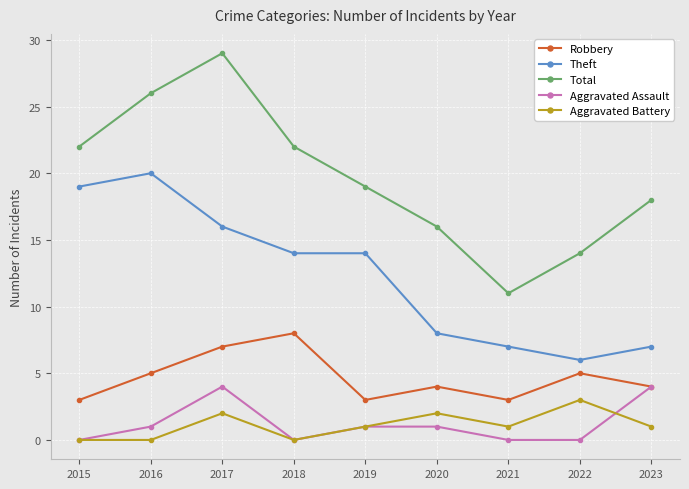

Reading right to left, transcribe all the data shown in this chart.

Robbery: 4	5	3	4	3	8	7	5	3
Theft: 7	6	7	8	14	14	16	20	19
Total: 18	14	11	16	19	22	29	26	22
Aggravated Assault: 4	0	0	1	1	0	4	1	0
Aggravated Battery: 1	3	1	2	1	0	2	0	0